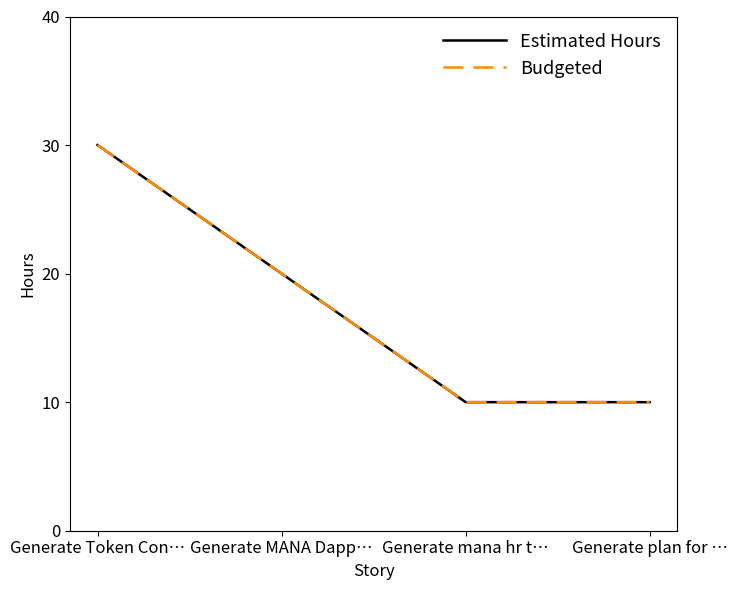

True or false: Estimated Hours and Budgeted cross at least once.

False